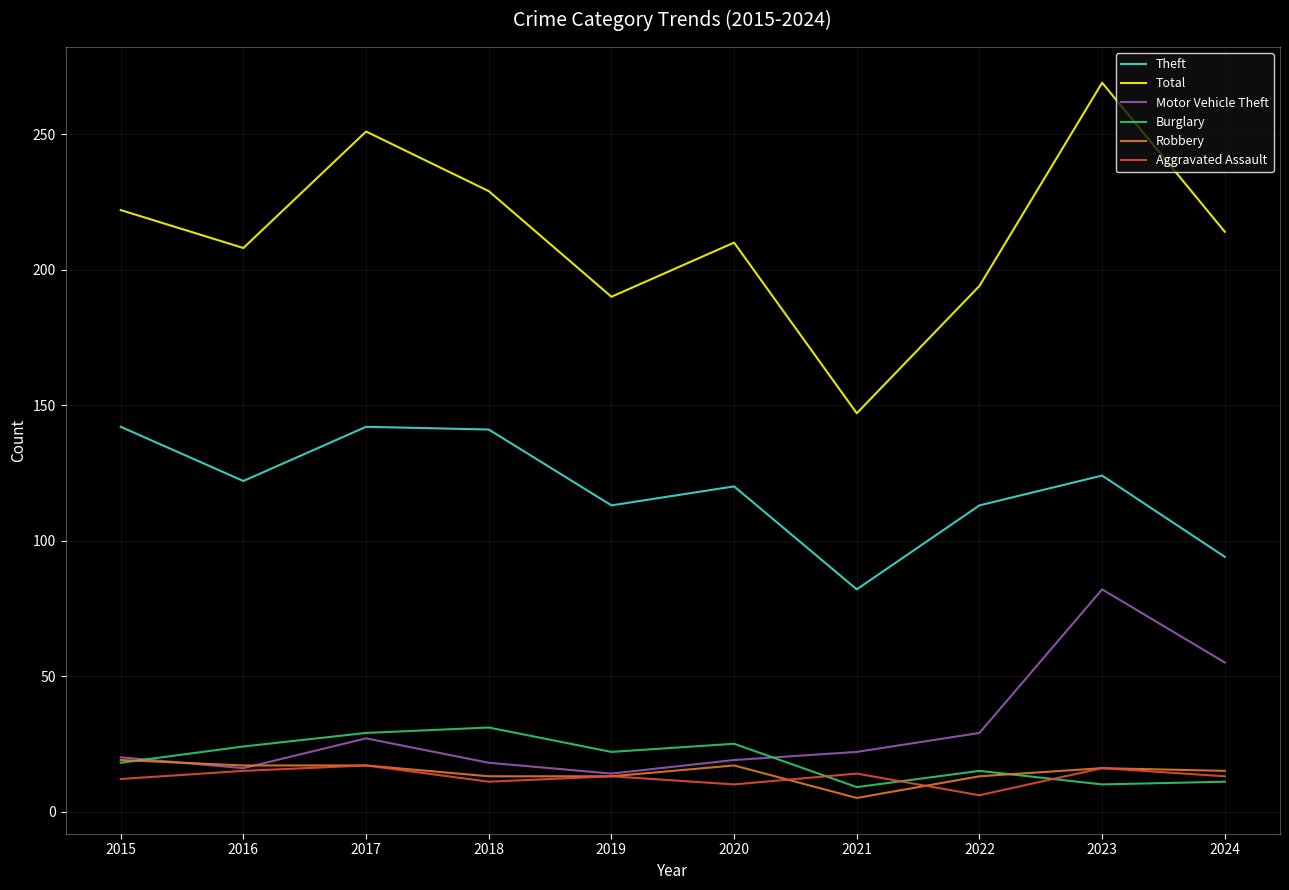

What is the sum of all Burglary values?

194